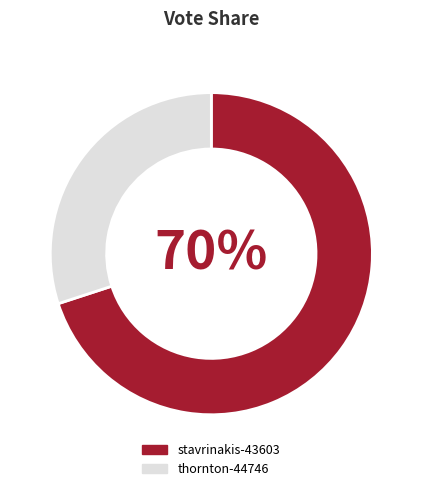

Do stavrinakis-43603 and thornton-44746 together represent more than half of the pie?

Yes